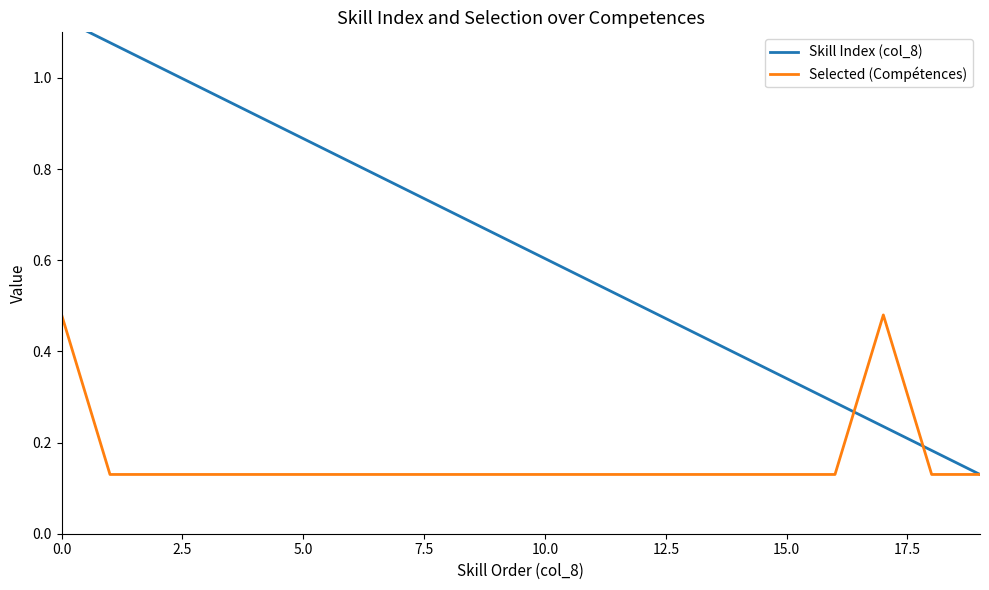

What is the difference between the maximum and minimum values in the Skill Index (col_8) series?

1.0